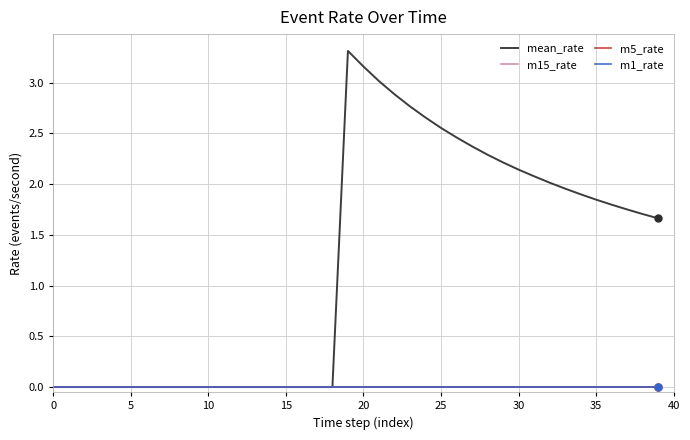

True or false: m1_rate has more than 1 points higher than both neighbors.

False